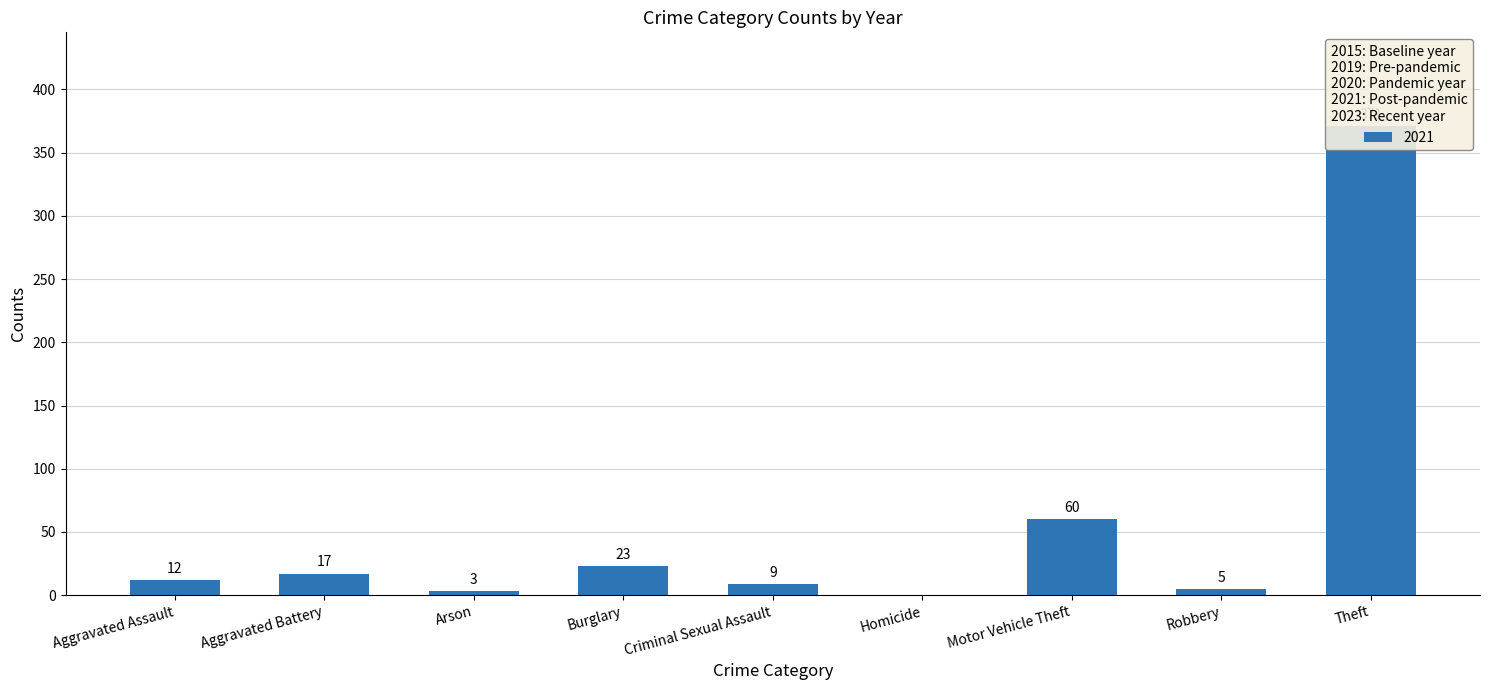

How many data points in 2019 are less than 8?

5